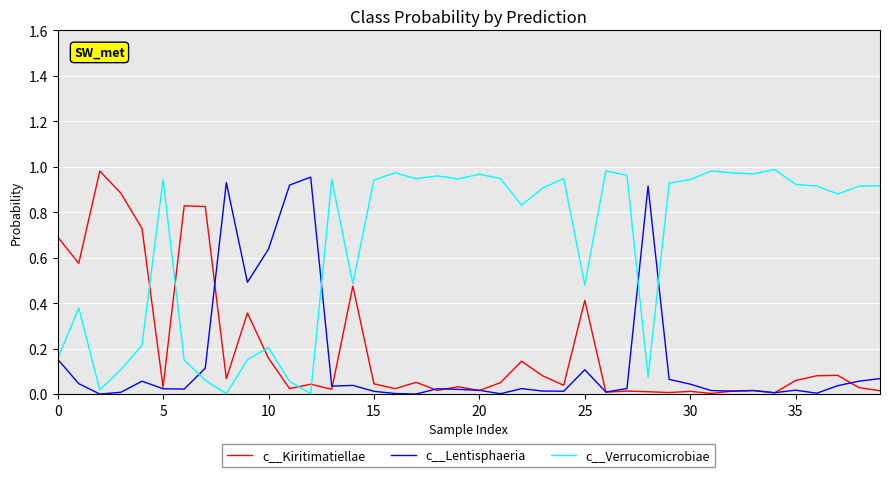

After their last crossing, which series has the higher values: c__Kiritimatiellae or c__Verrucomicrobiae?

c__Verrucomicrobiae